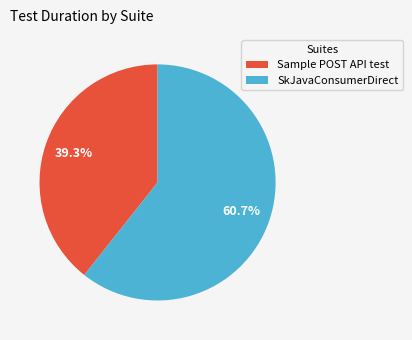

Rank the categories by value from lowest to highest.

Sample POST API test, SkJavaConsumerDirect